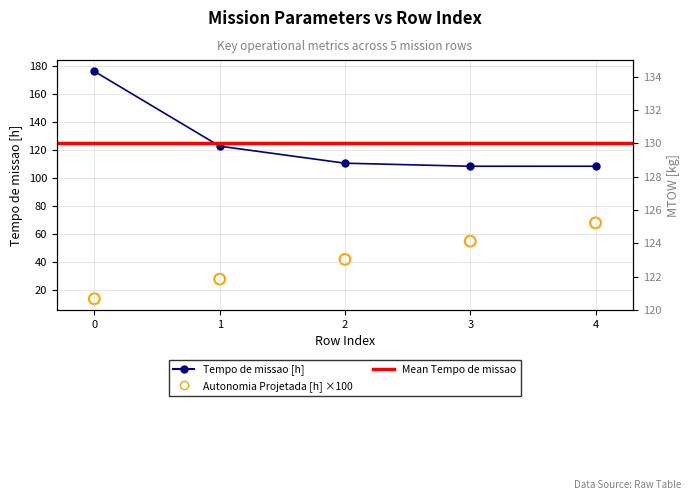

Which series has the largest total across all categories?

MTOW [kg]